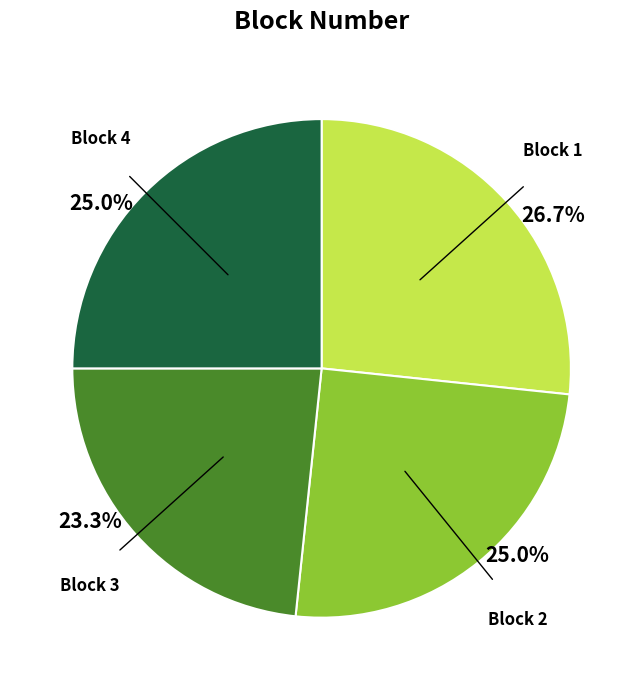

Does any single category account for the majority?

No